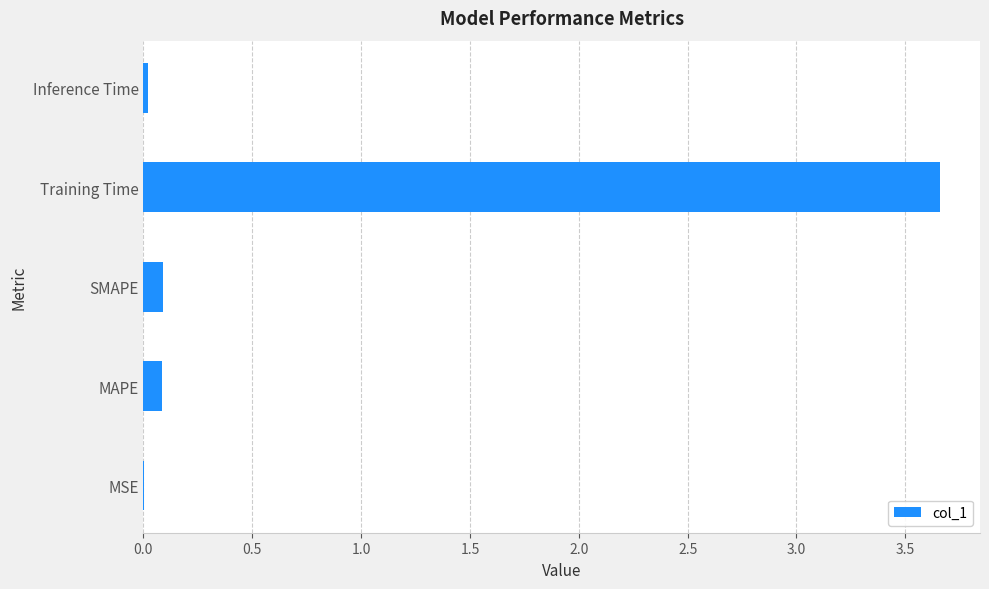

The value at Training Time is 2.1. True or false?

False